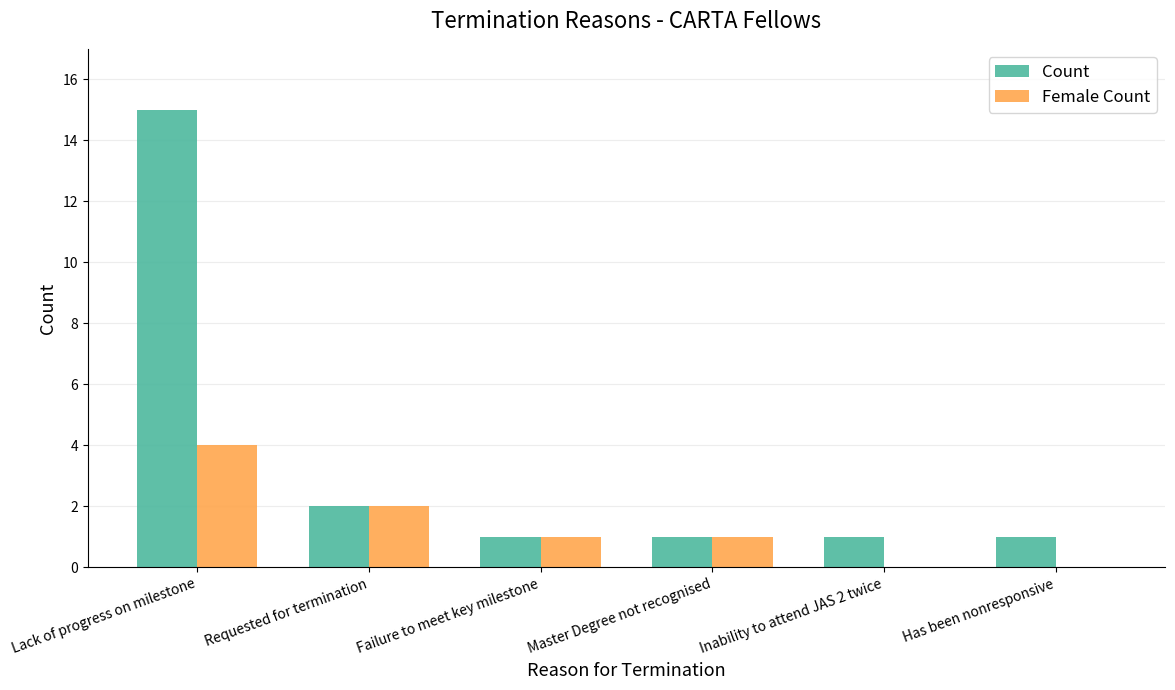

What is the spread (max minus min) of values at Inability to attend JAS 2 twice?

1